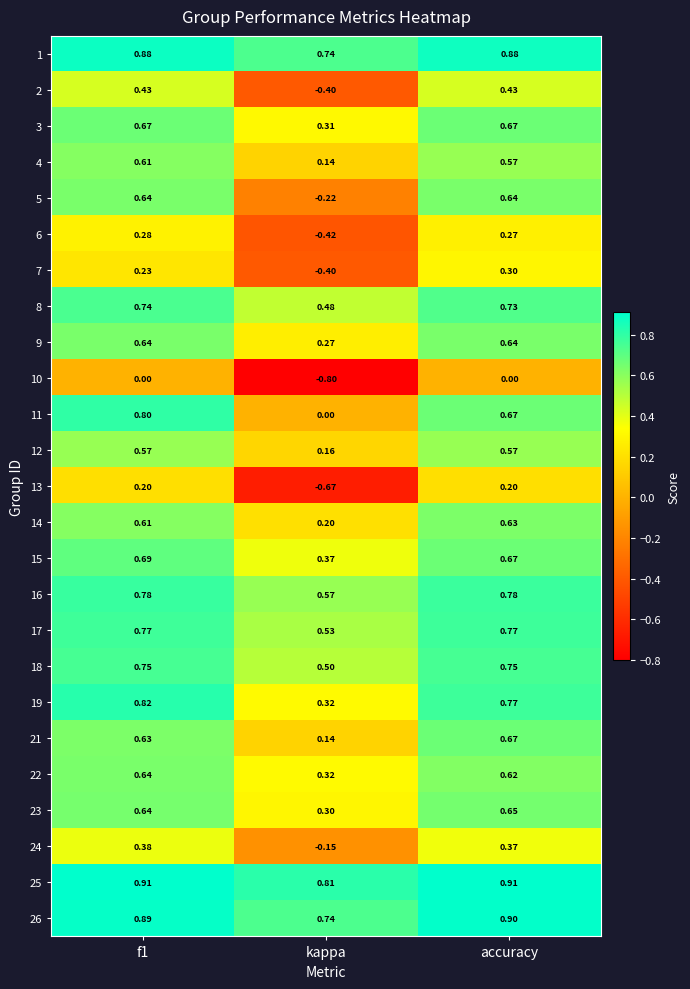

Which series changed the most between f1 and accuracy?

11